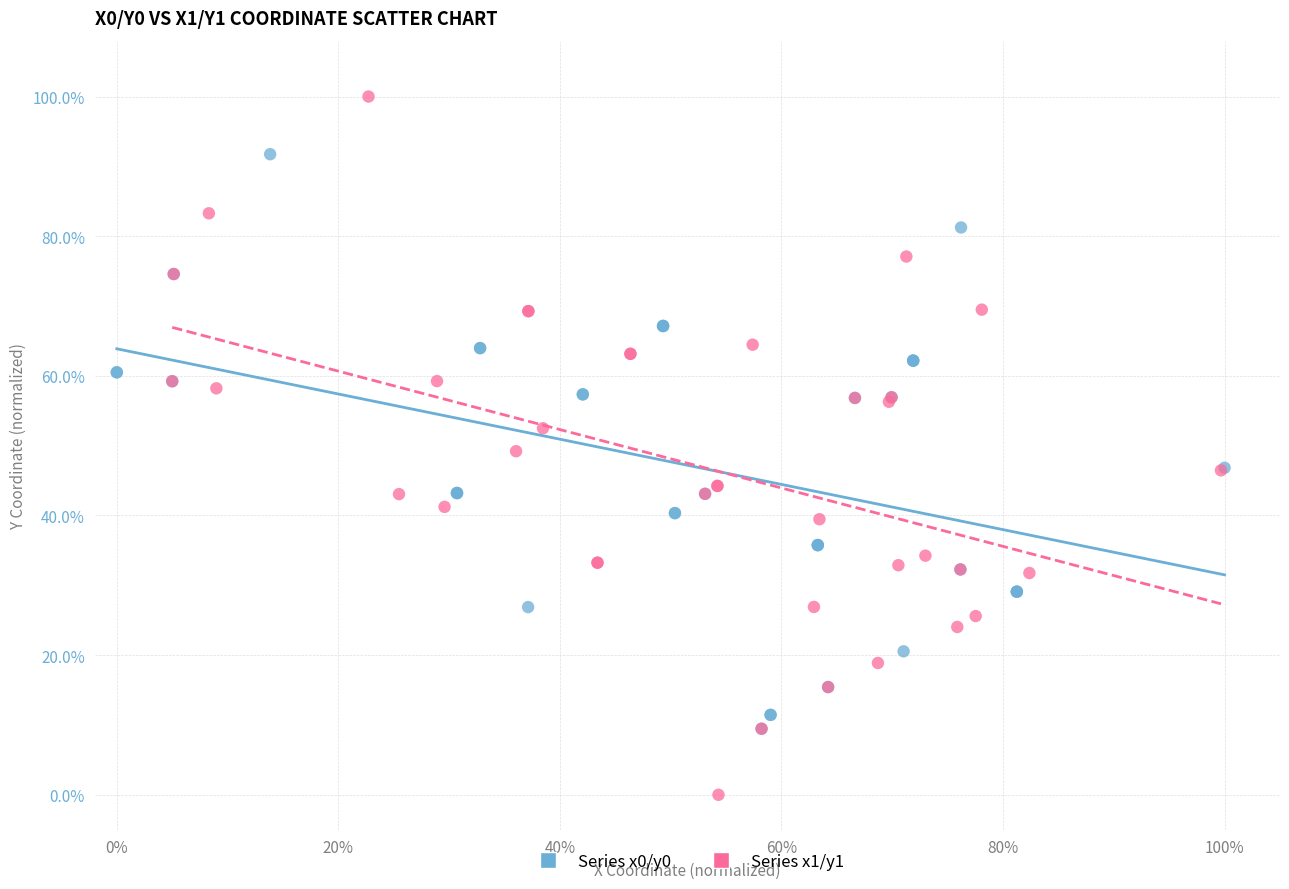

Which series reaches the maximum Y coordinate?

Series x1/y1